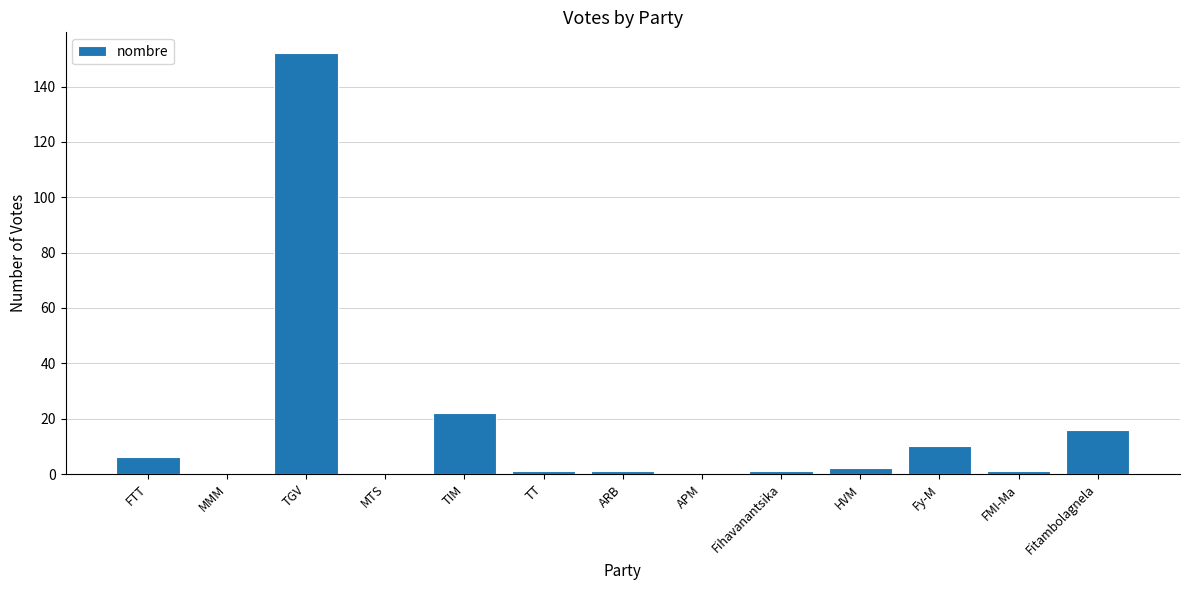

Which has a higher value, TIM or TGV?

TGV